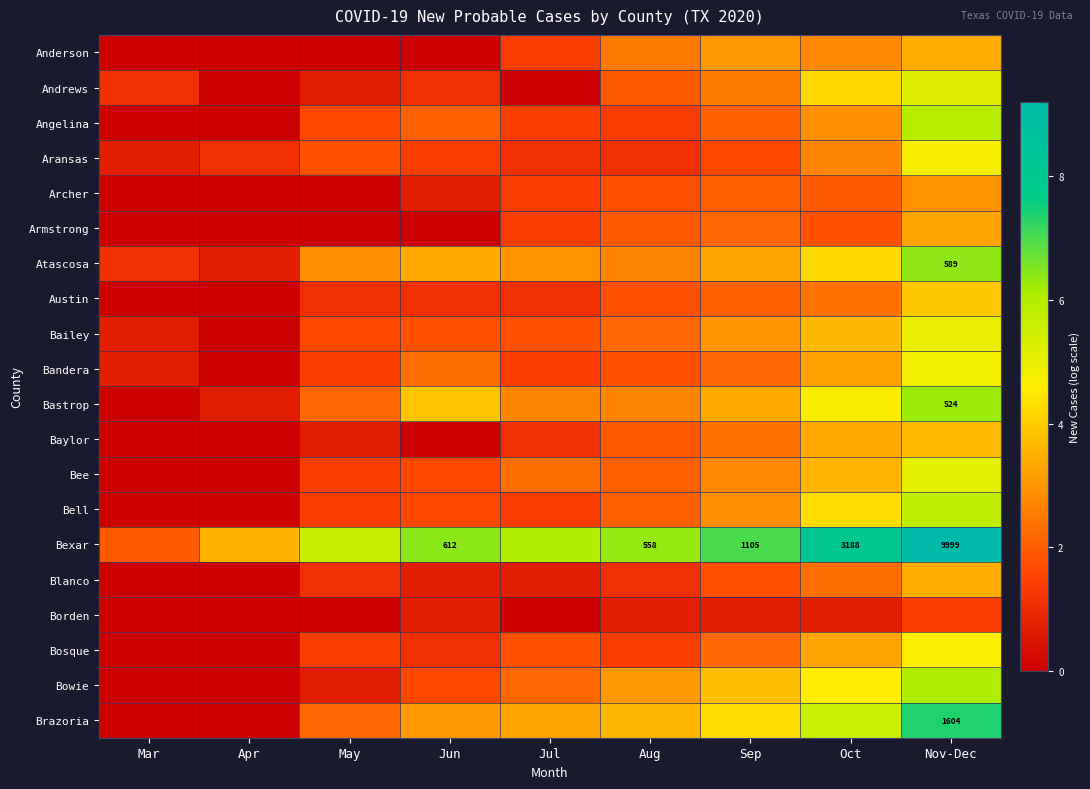

At which label does Archer first exceed 1?

Jul